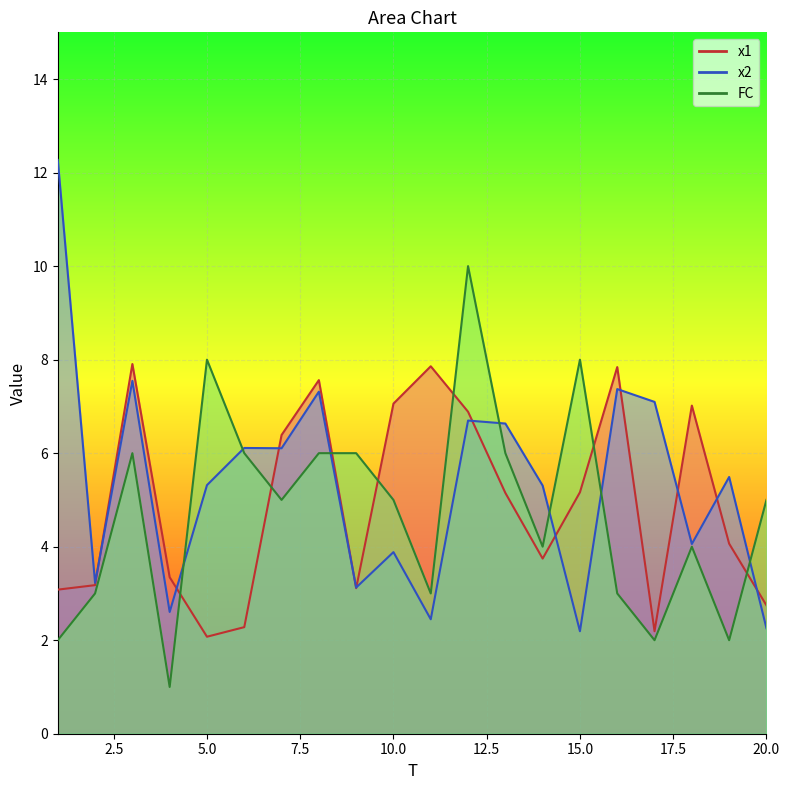

True or false: FC has a value of 3.5 at 3.

False